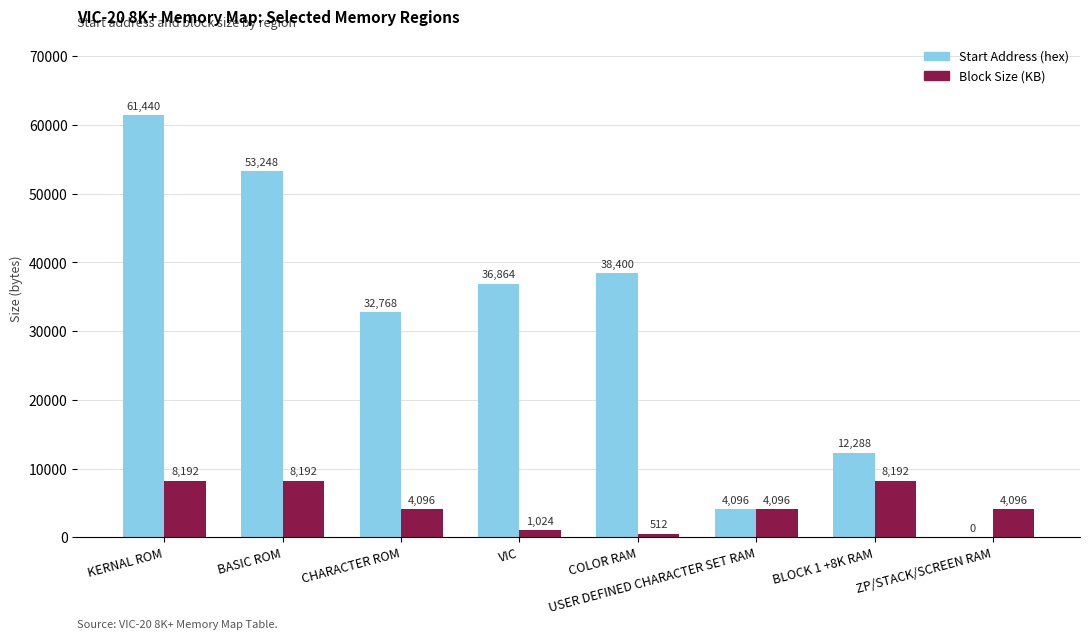

What is the sum of the Block Size (KB) values at BASIC ROM and ZP/STACK/SCREEN RAM?

12288